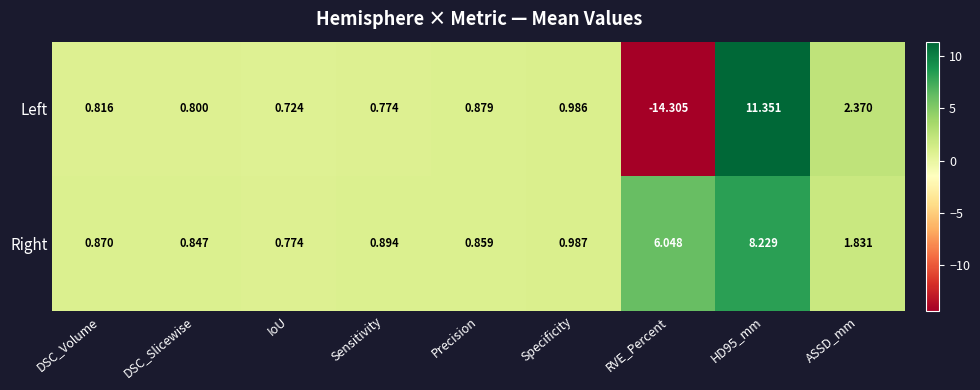

Which series has the largest total across all categories?

Right